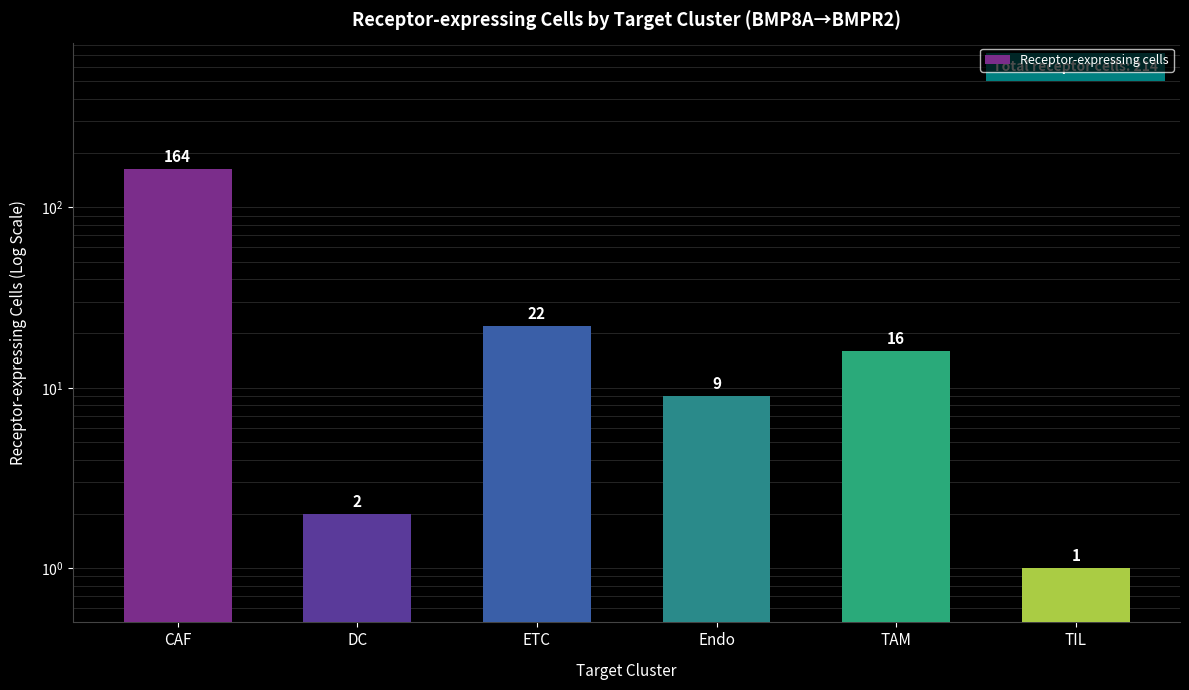

Where is the data nearest to the value 82?

ETC